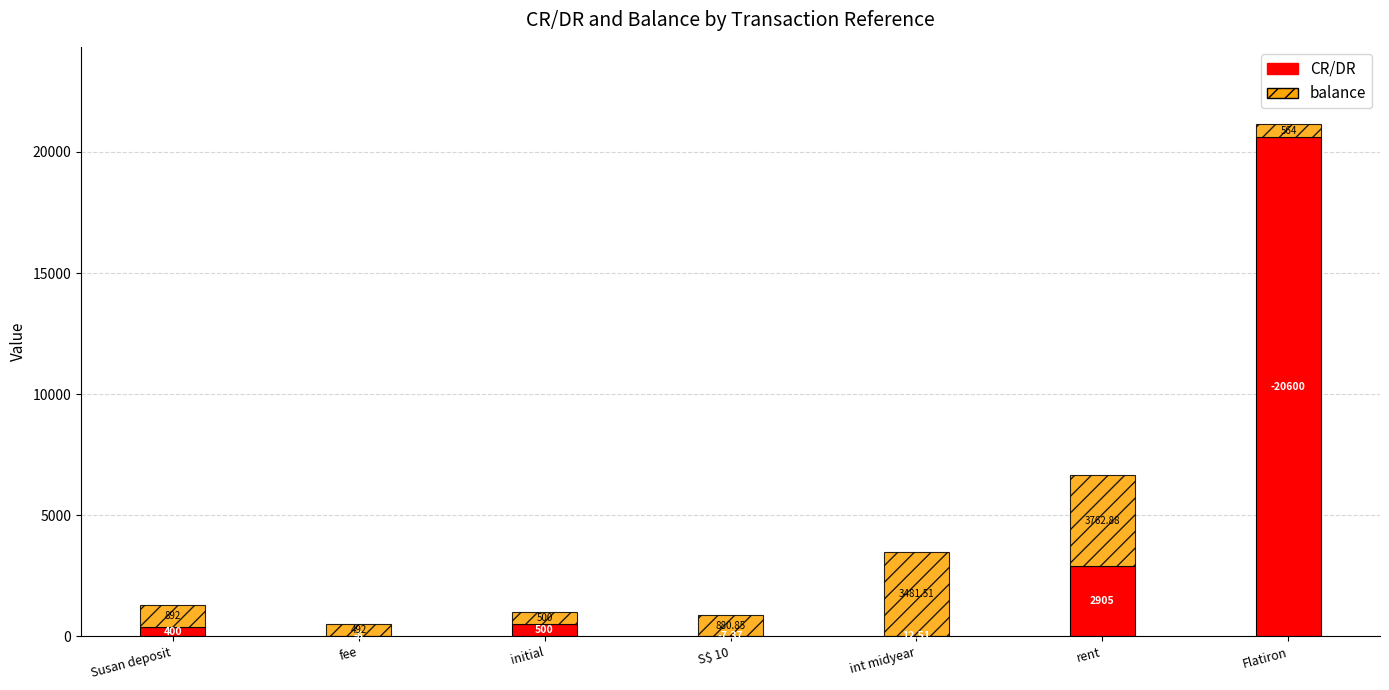

Does the chart contain stacked bars?

Yes